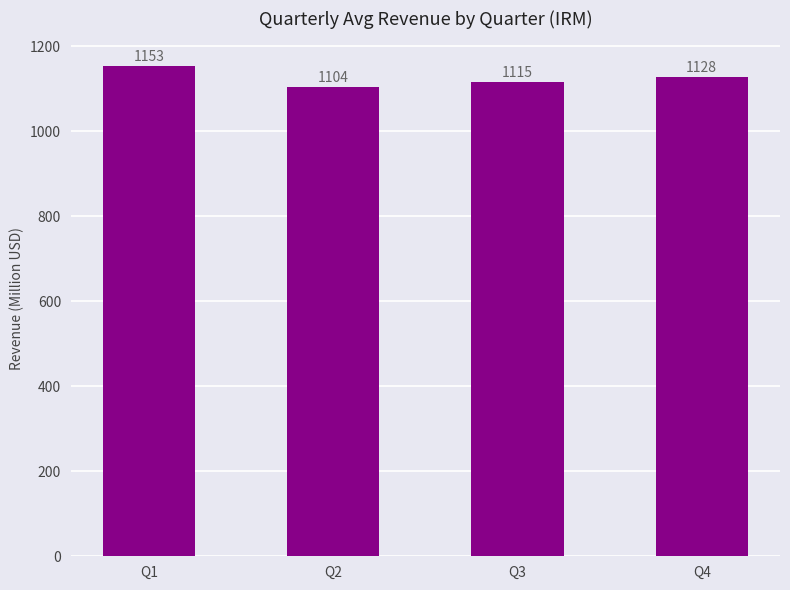

What is the value of the 3rd bar from the left?

1115.4